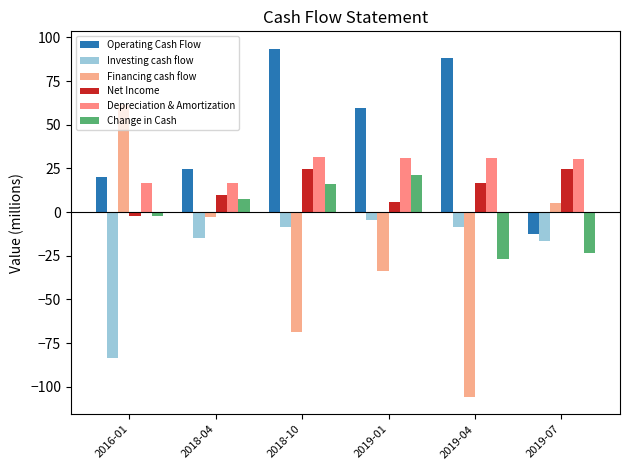

What is the label of the 5th bar from the right?

2018-04